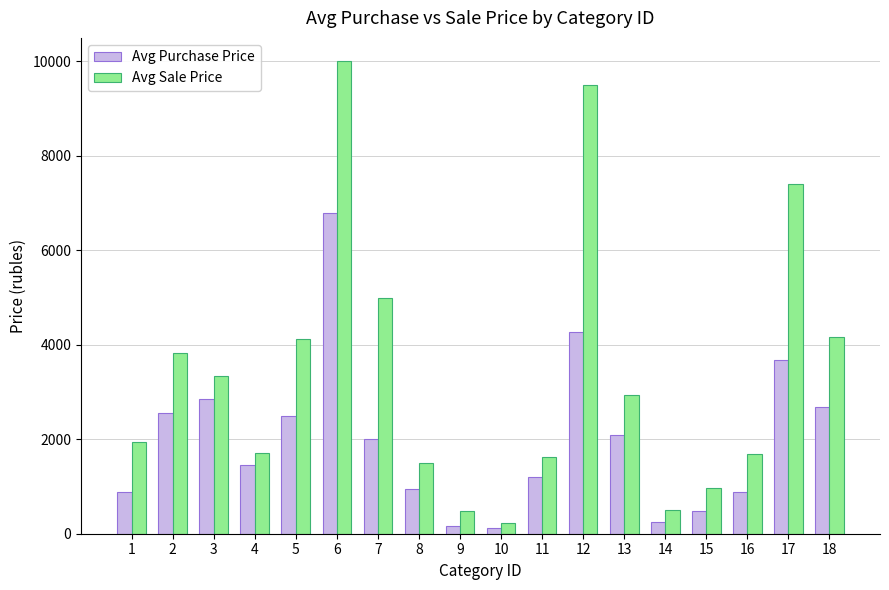

What is the total value across all series at 14?

750.0